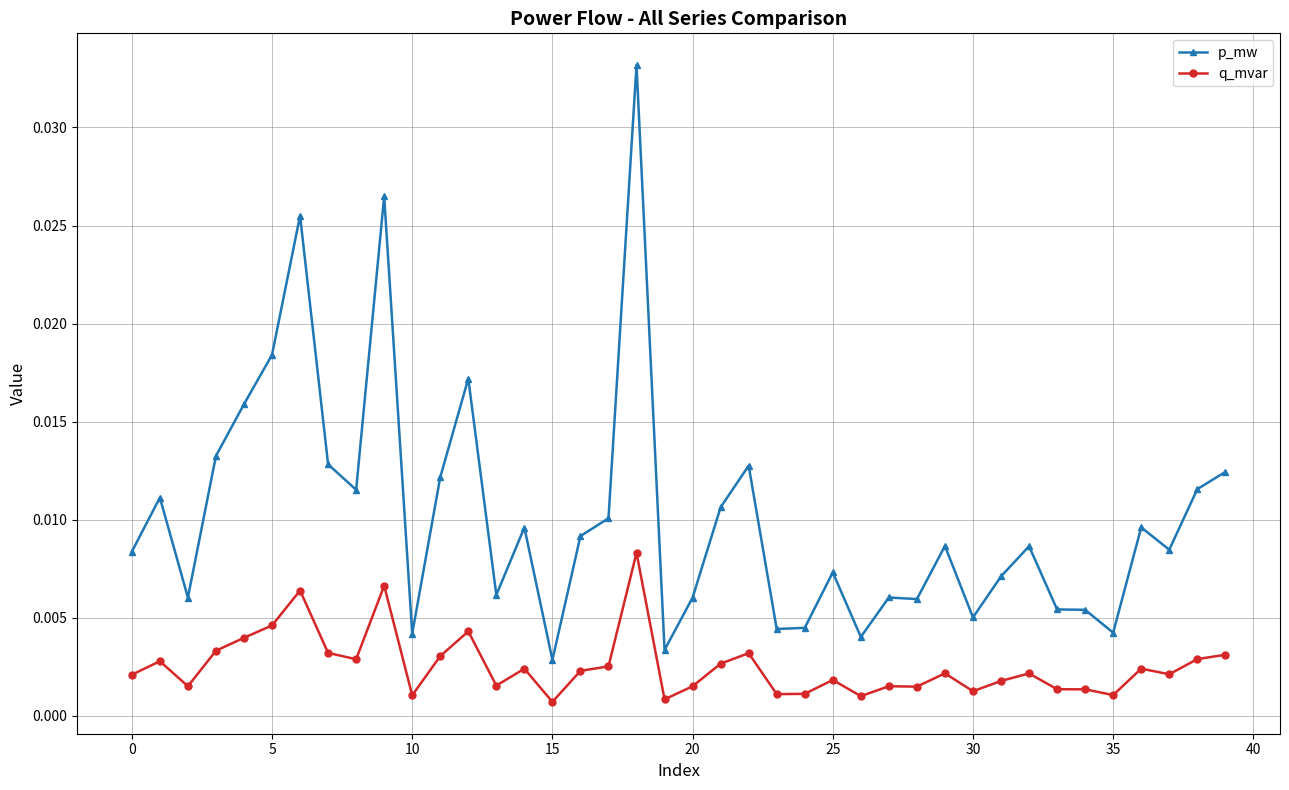

Which series has the largest total across all categories?

p_mw